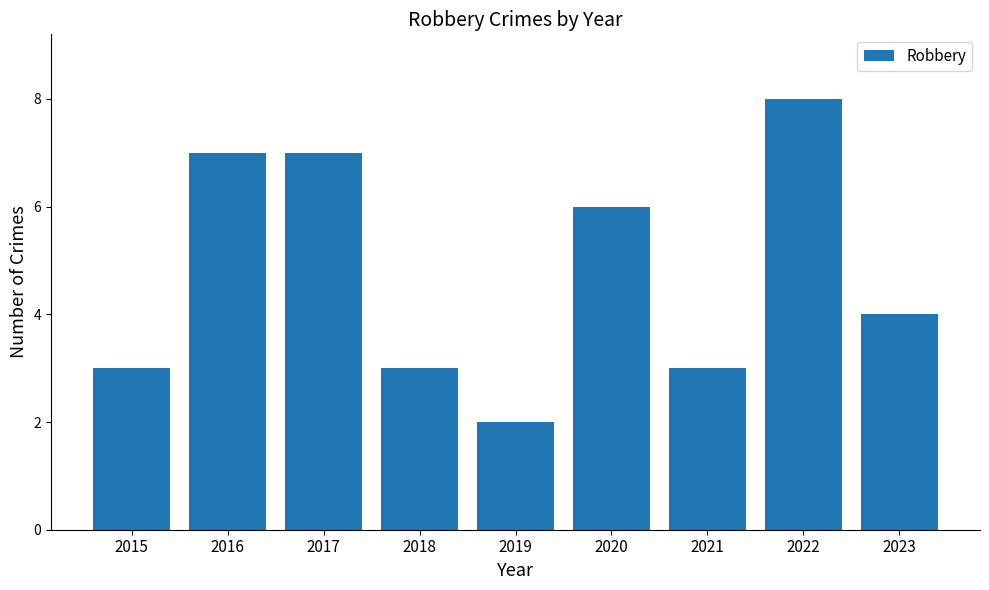

How many data points are less than 4?

4